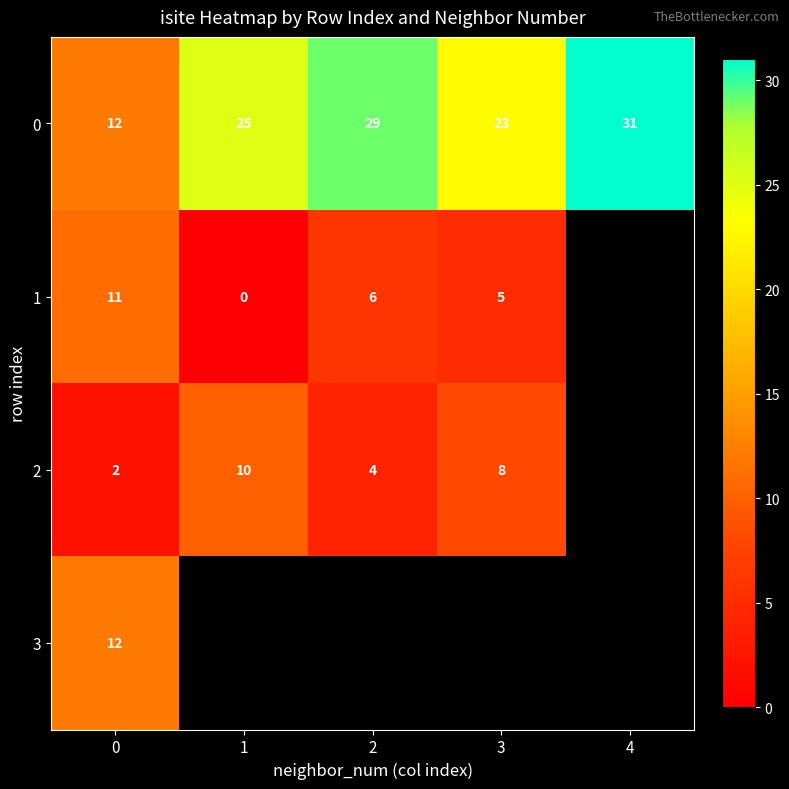

What is the difference between the highest and lowest values at 0?

10